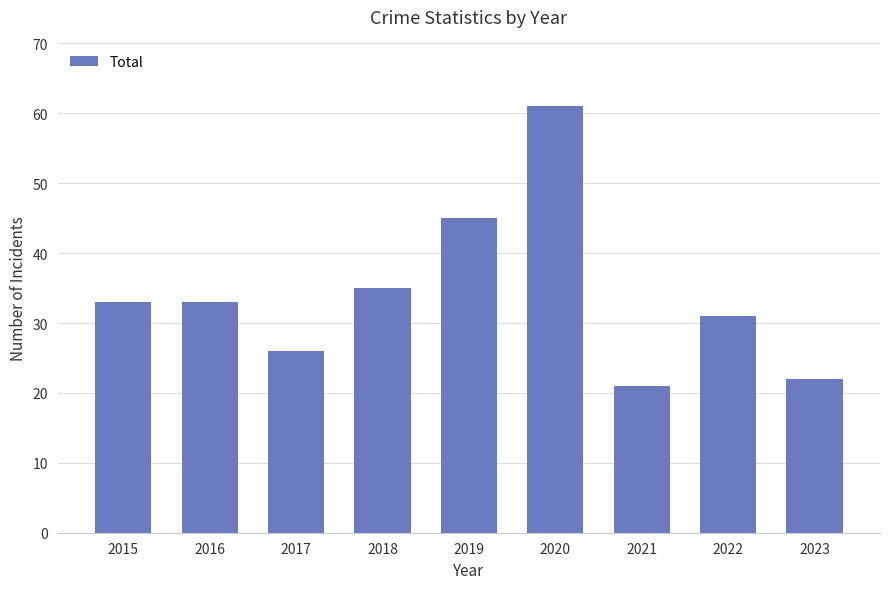

What is the difference between the values at 2018 and 2021?

14